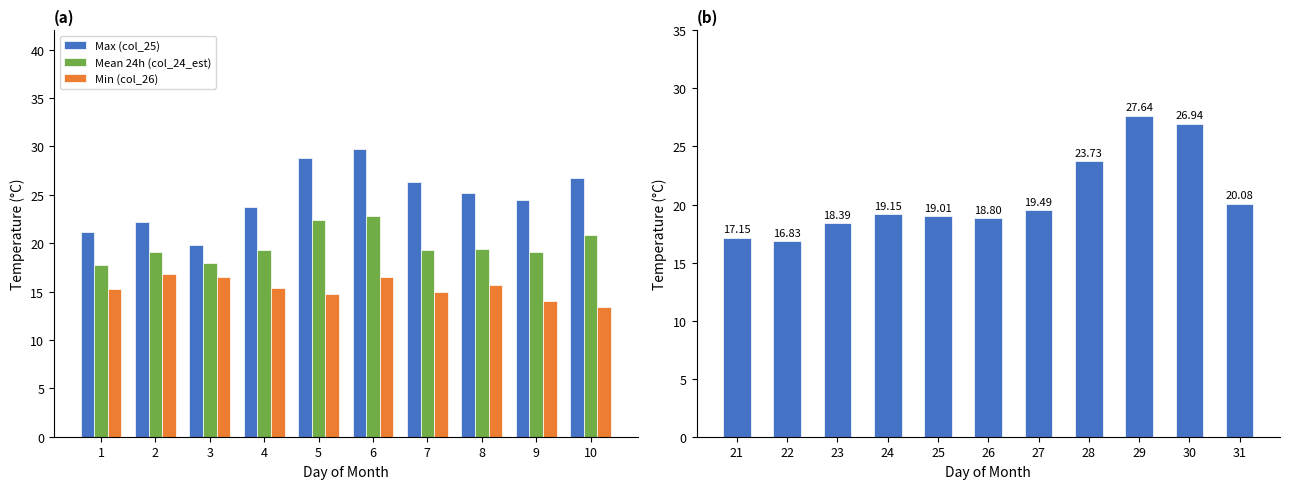

How many bars are there in each group?

3